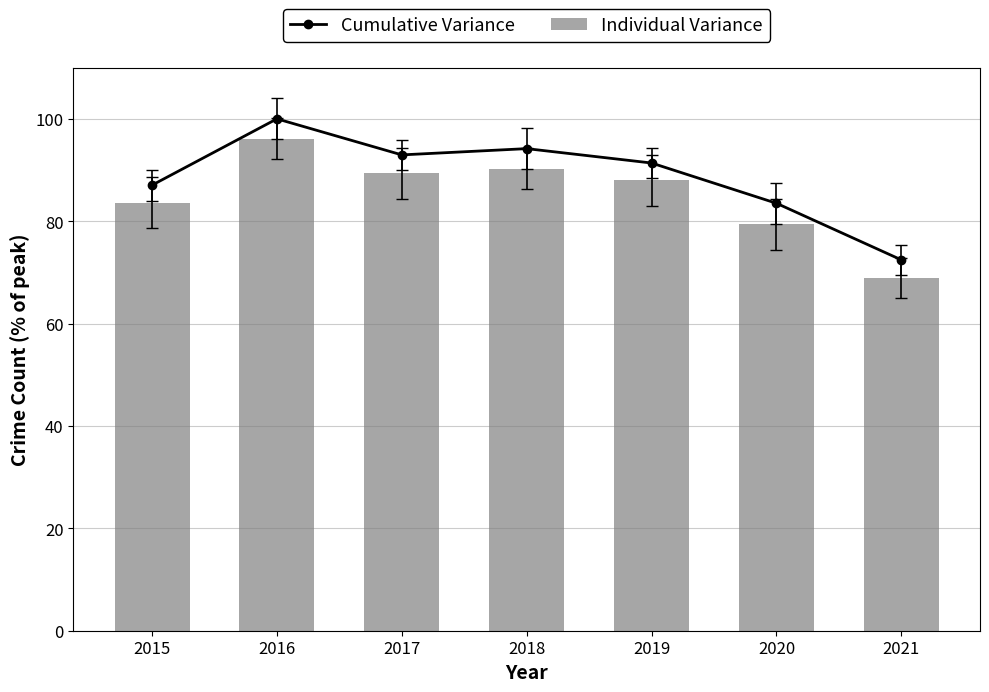

Reading left to right, extract all data points from this chart.

Cumulative Variance: 2015=87.0	2016=100.0	2017=93.0	2018=94.2	2019=91.4	2020=83.5	2021=72.5
Individual Variance: 2015=83.6	2016=96.1	2017=89.4	2018=90.3	2019=88.0	2020=79.4	2021=68.9